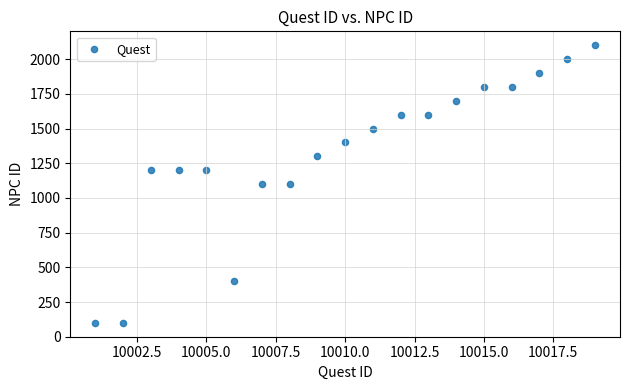

What is the range of X values (max minus min)?

18